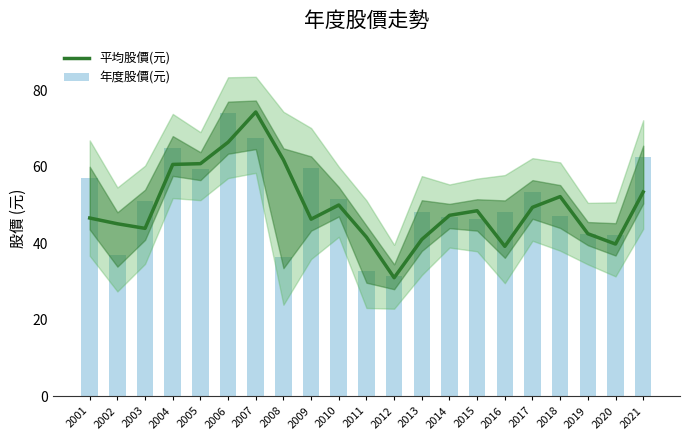

Which series has the largest total across all categories?

年度股價(元)